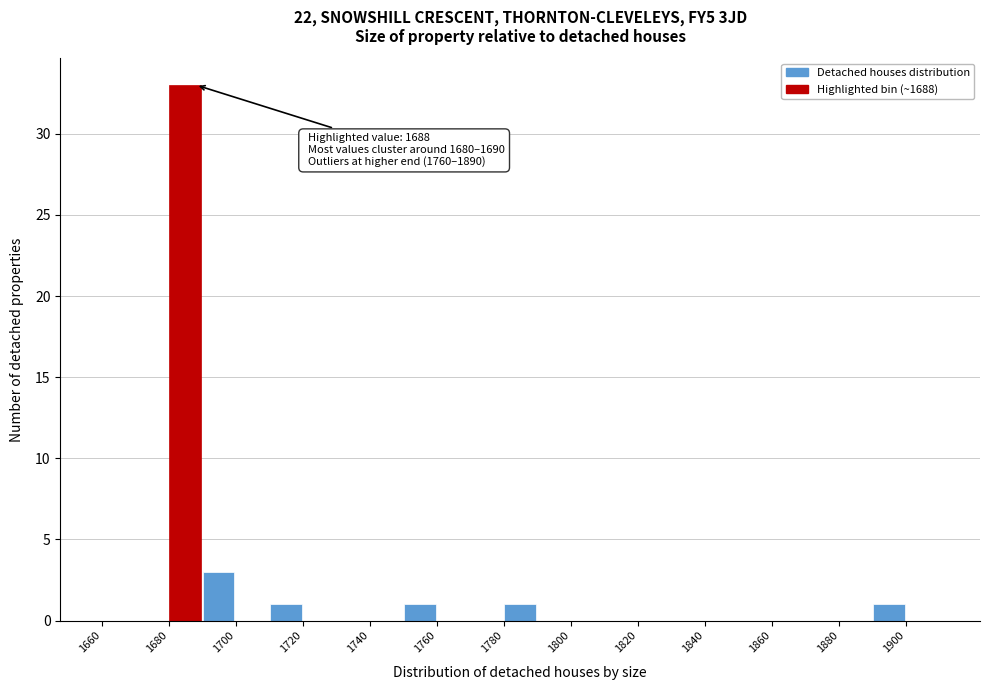

Over which range of the x-axis is the bar tallest?

1680 to 1690